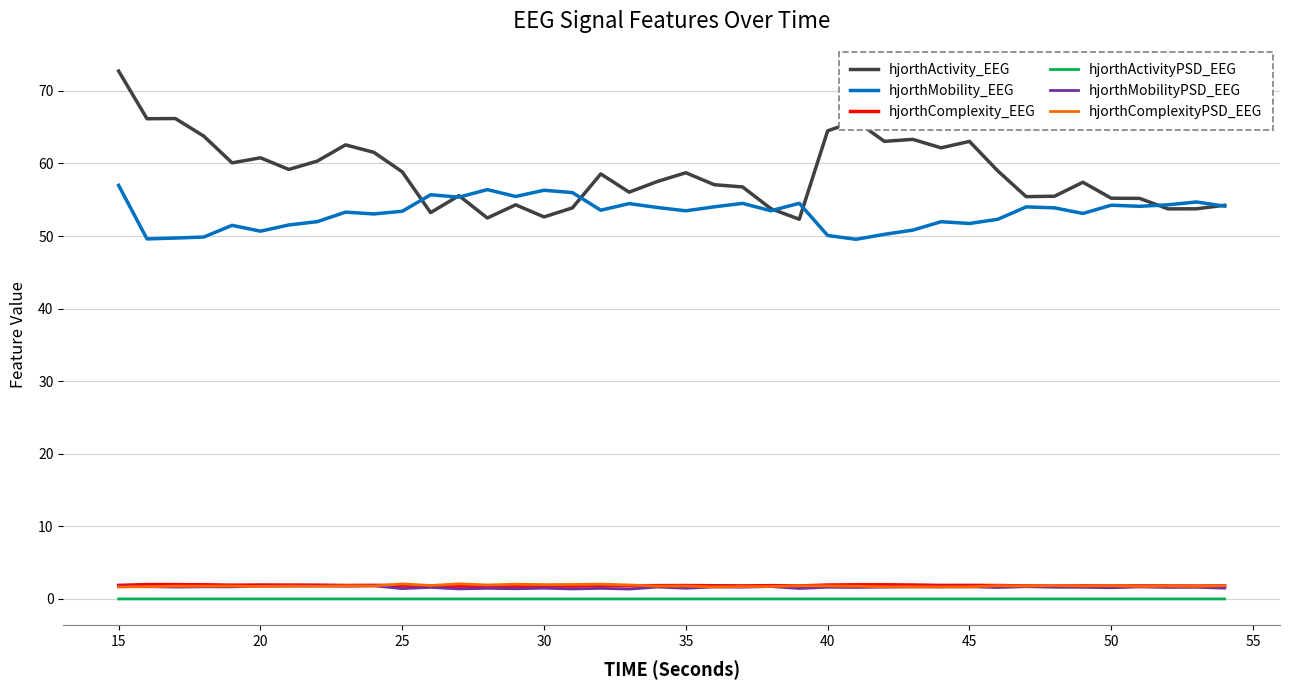

Which series has the largest total across all categories?

hjorthActivity_EEG